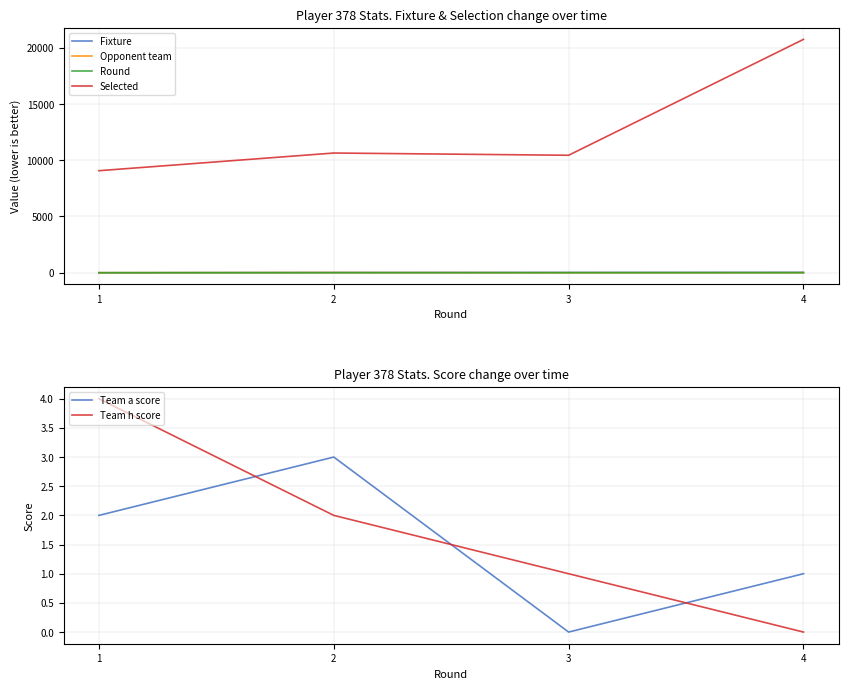

At which label is Round closest to 2?

2